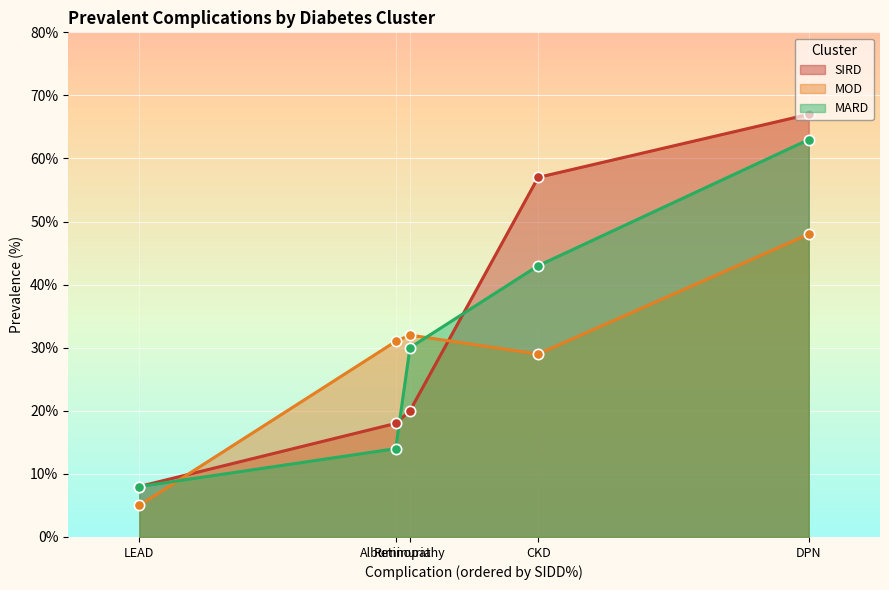

Which series contains the highest Y value?

SIRD